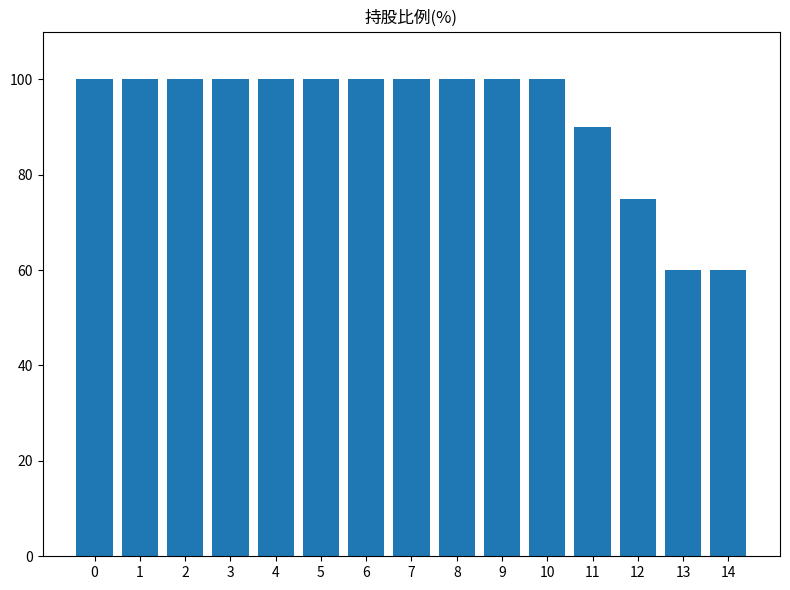

What is the average value?

92.3